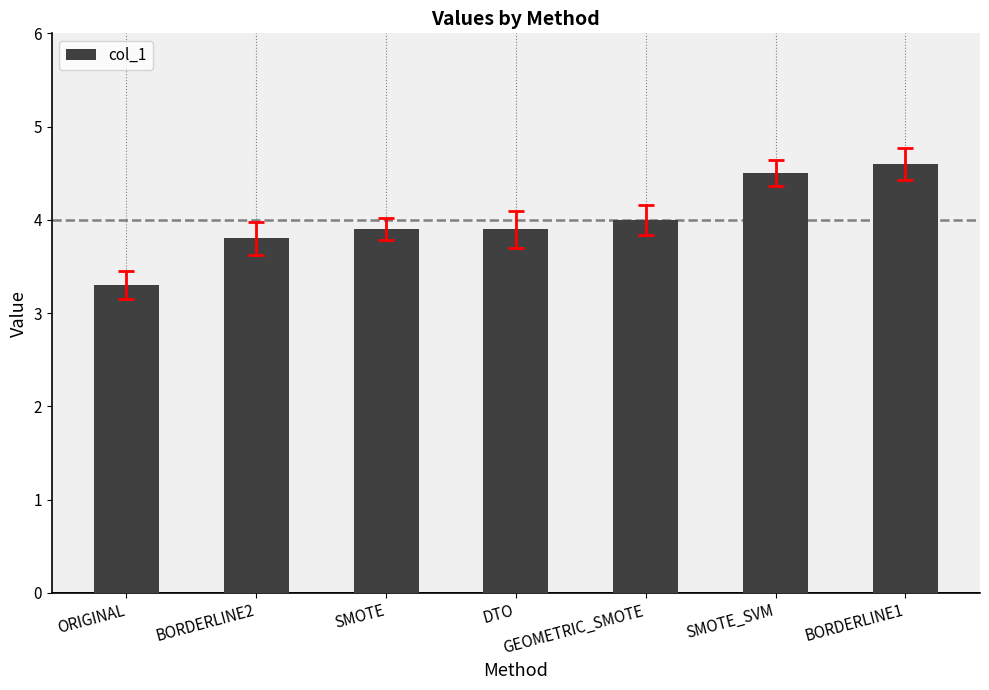

What position from the right is BORDERLINE2?

6